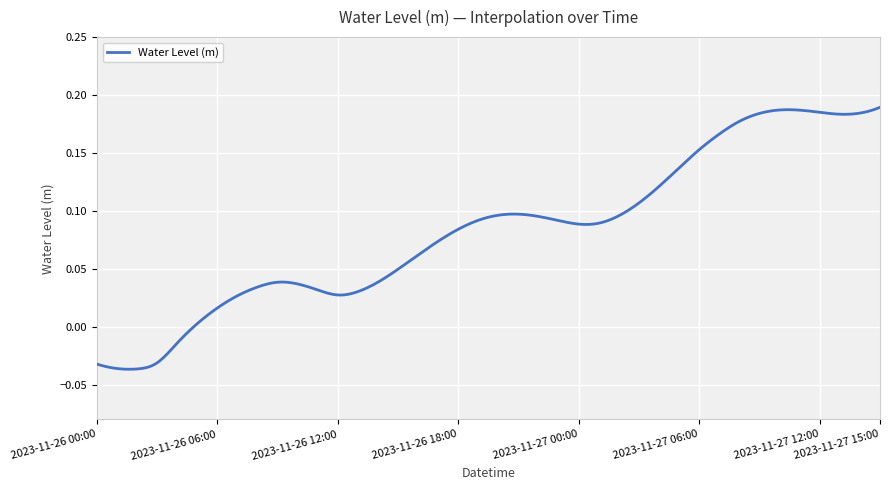

How many lines are shown in the chart?

1